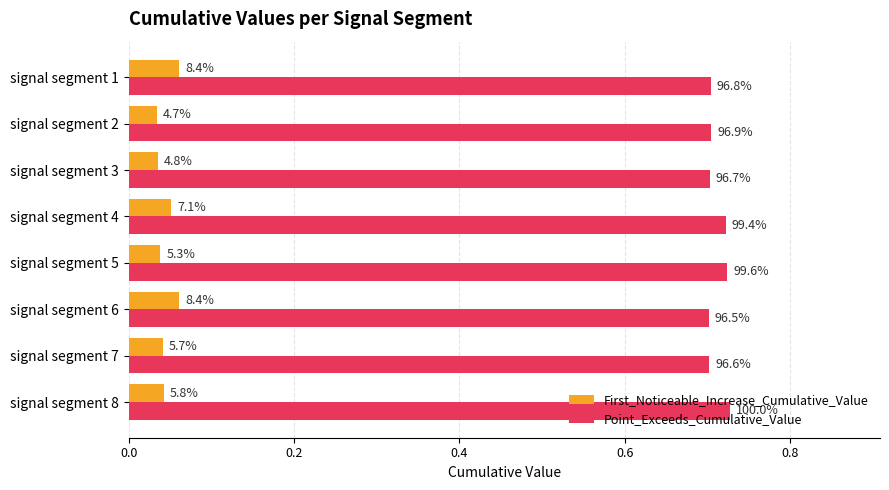

List the series in order of their overall mean, lowest first.

First_Noticeable_Increase_Cumulative_Value, Point_Exceeds_Cumulative_Value